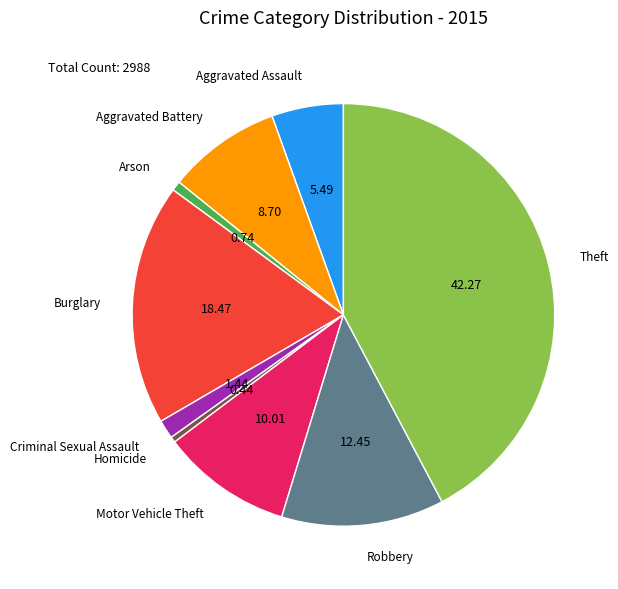

Is the sum of Arson and Theft greater than half?

No